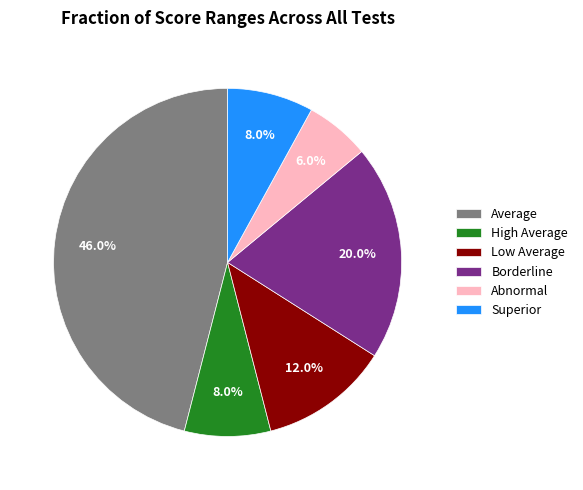

How much of the chart is everything except Low Average?

88.0%